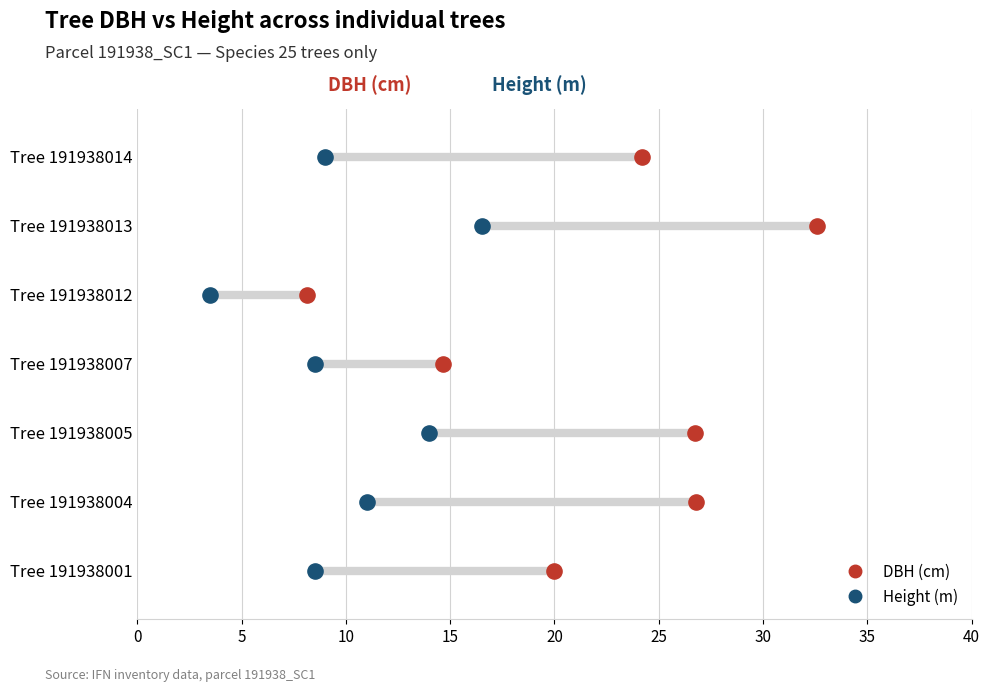

What is the total value across all series at 10?

4